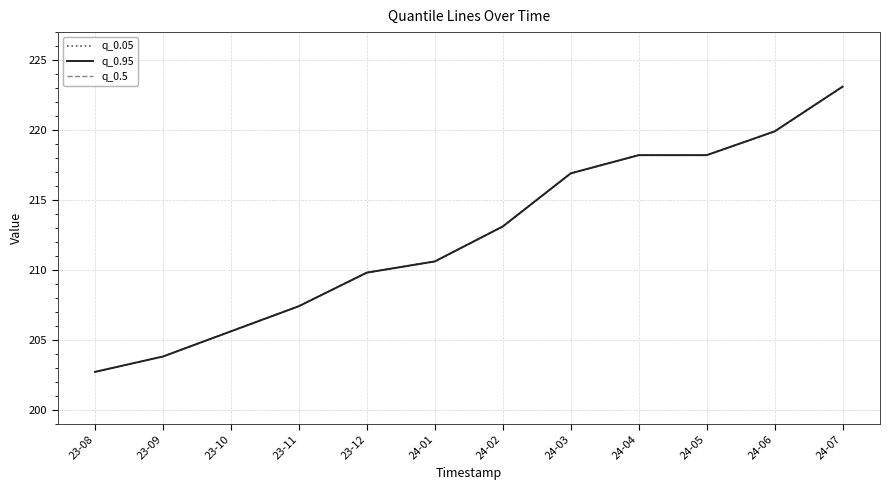

True or false: q_0.95 has a value of 209.8 at 23-12.

True